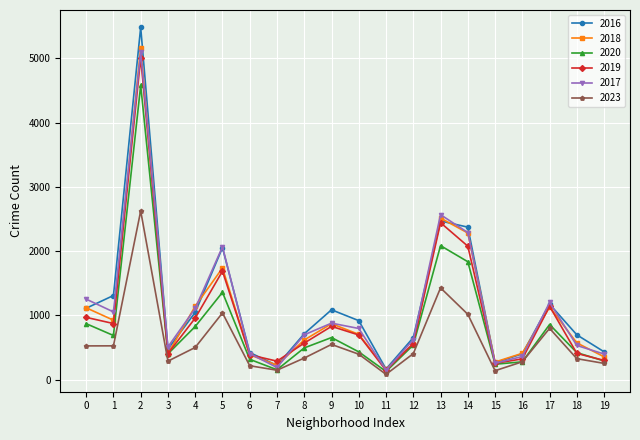

Which series has the largest range (max minus min)?

2016